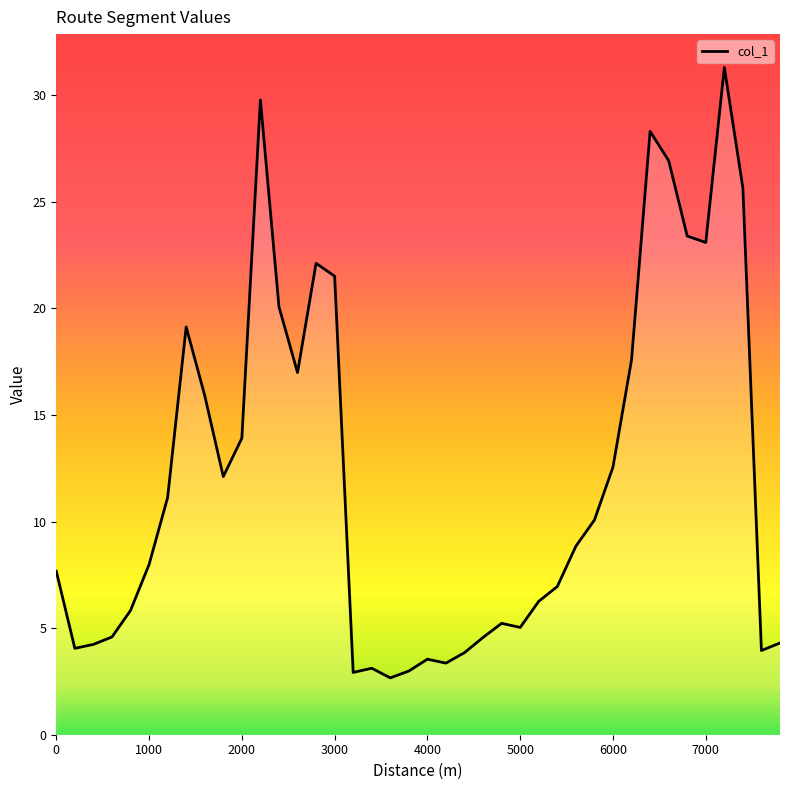

What is the greatest value displayed?

31.3